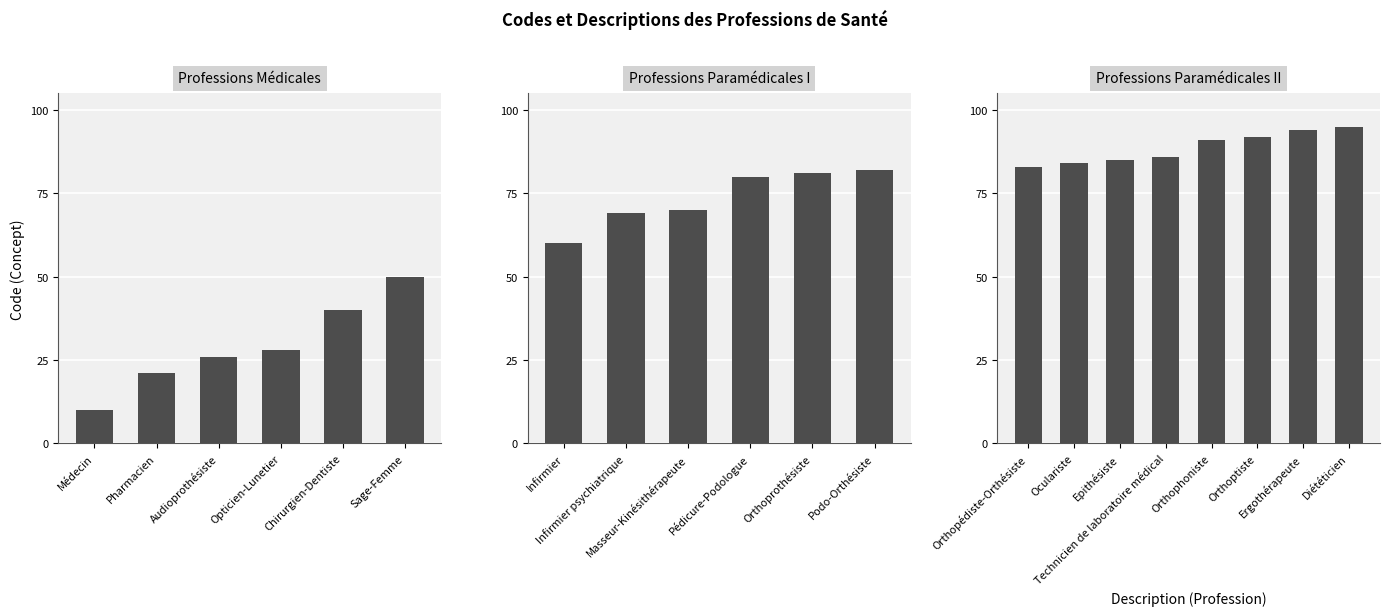

True or false: the data shows 95 at Diététicien.

True